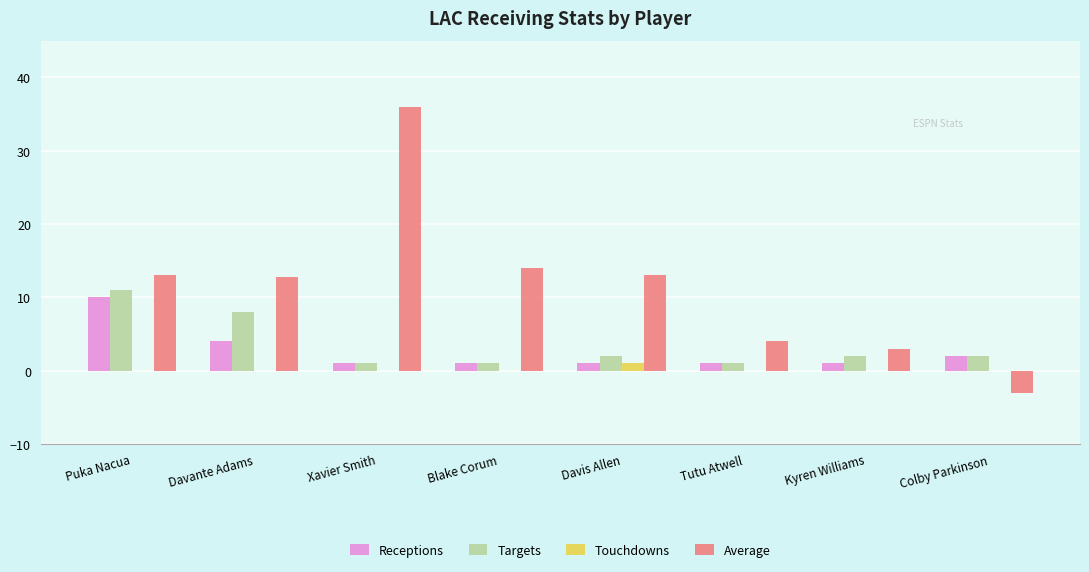

What is the greatest value displayed?

36.0